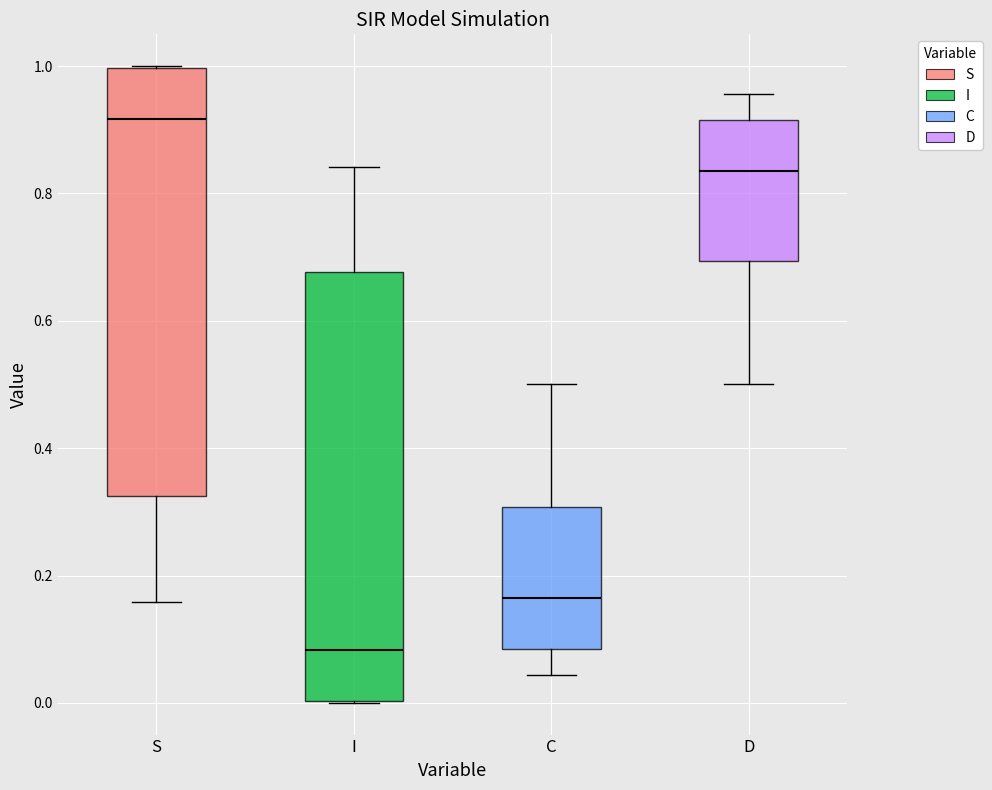

Reading left to right, transcribe this box plot: for each box, give where its median line is, the range the box spans, and where its two whiskers end, as read against the y-axis. The values are not printed on the chart, so give them approximately, as read against the axis.

S: median 0.92, box 0.32 to 1.00, whiskers 0.16 to 1.00
I: median 0.08, box 0.00 to 0.68, whiskers 0.00 to 0.84
C: median 0.16, box 0.08 to 0.30, whiskers 0.04 to 0.50
D: median 0.84, box 0.70 to 0.92, whiskers 0.50 to 0.96